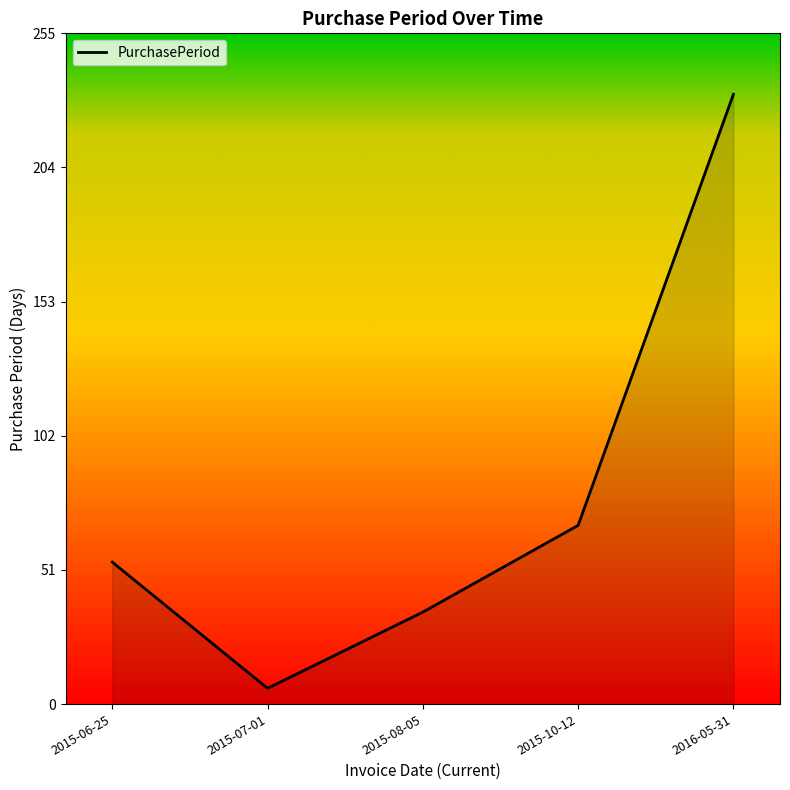

List the labels in order of value, largest first.

2016-05-31, 2015-10-12, 2015-06-25, 2015-08-05, 2015-07-01